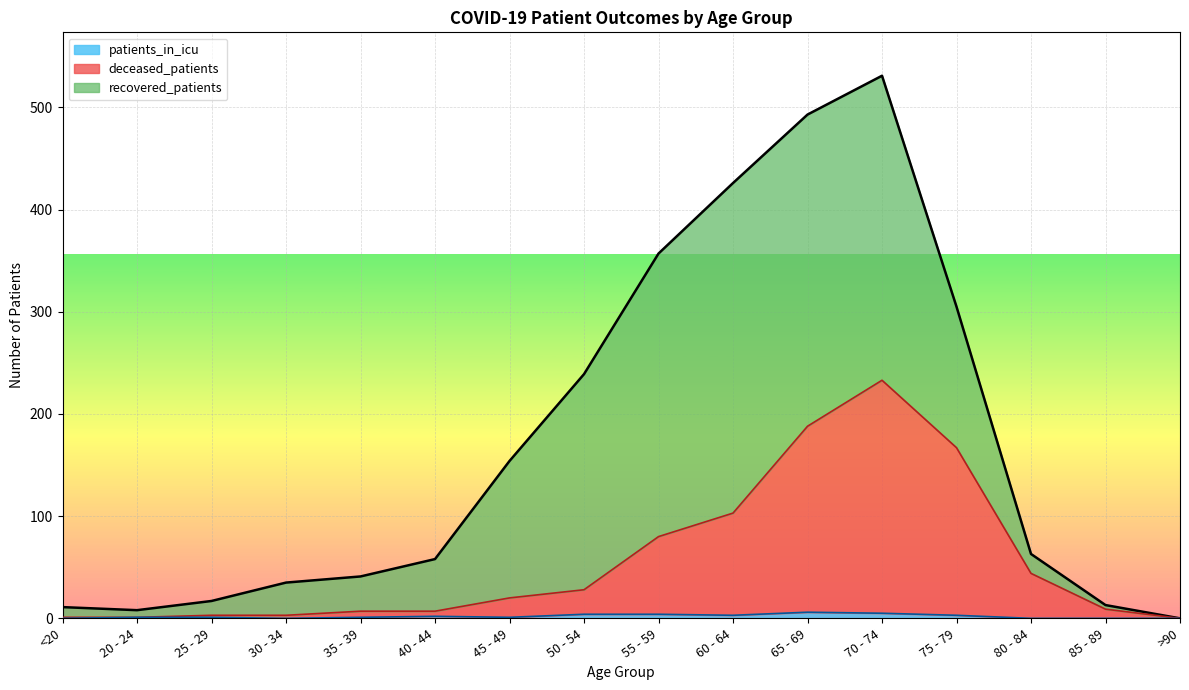

At which category is the sum across all series the highest?

70 - 74